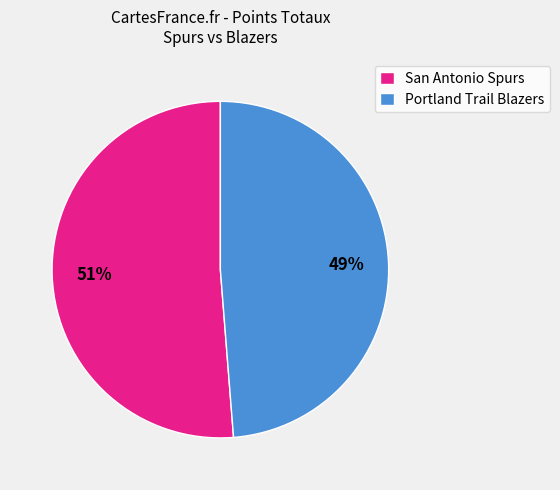

Combined, do Portland Trail Blazers and San Antonio Spurs account for over 50%?

Yes